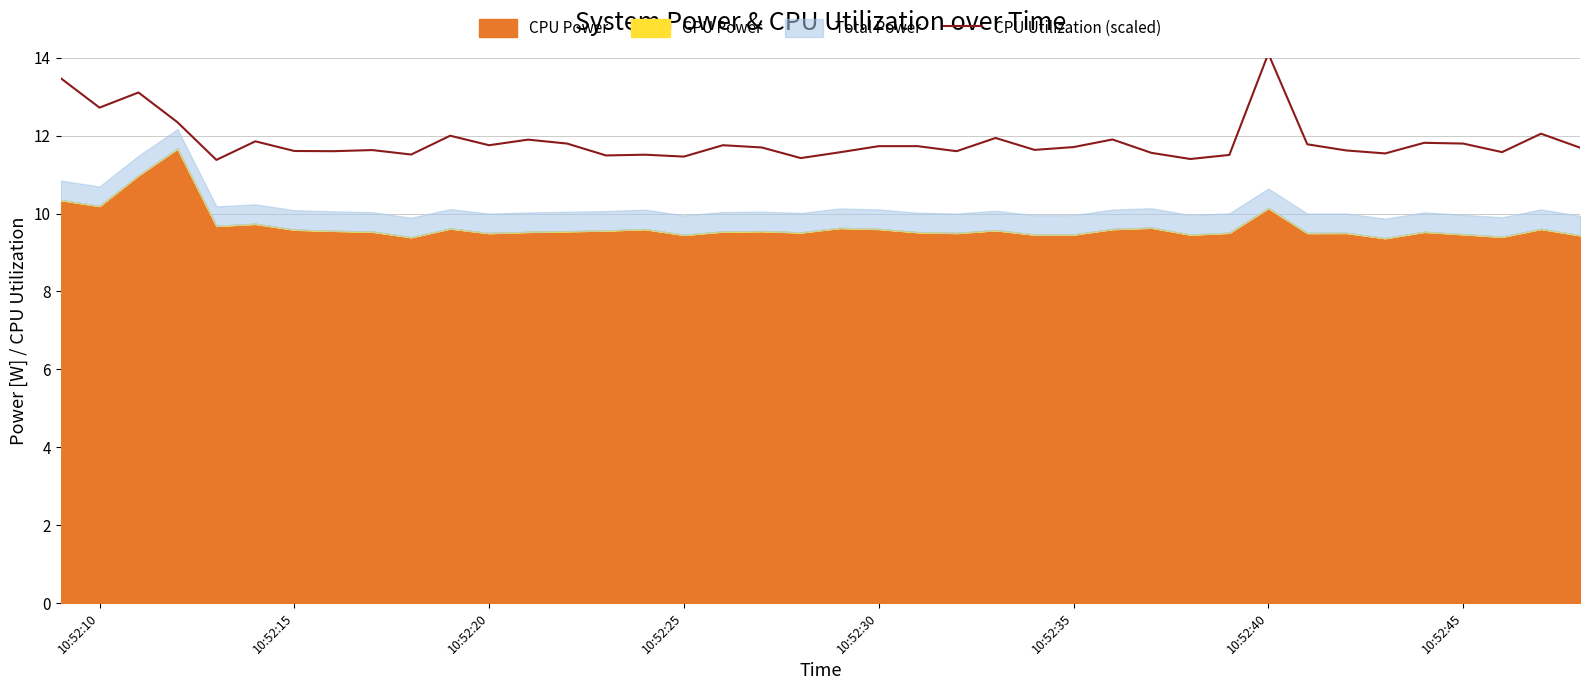

Reading left to right, what are all the values shown in this chart?

13.5	12.7	13.1	12.3	11.4	11.9	11.6	11.6	11.6	11.5	12.0	11.8	11.9	11.8	11.5	11.5	11.5	11.8	11.7	11.4	11.6	11.7	11.7	11.6	11.9	11.6	11.7	11.9	11.6	11.4	11.5	14.1	11.8	11.6	11.5	11.8	11.8	11.6	12.1	11.7